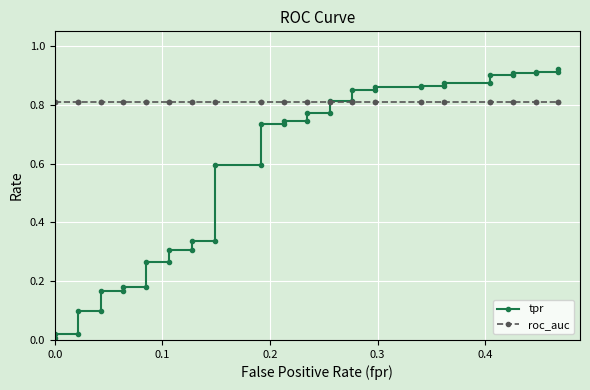

At how many categories does at least one series exceed 0?

40